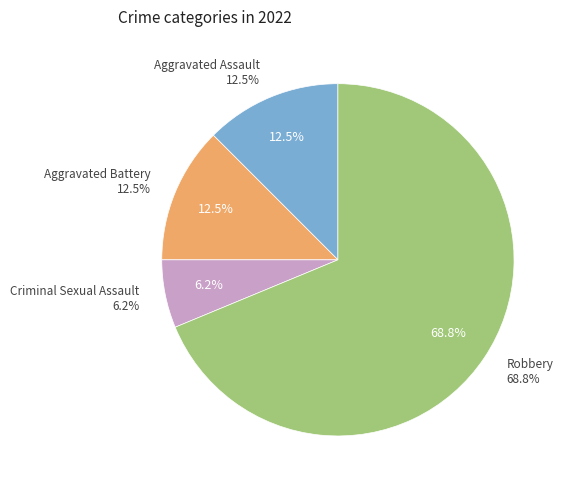

Which category has the biggest portion of the pie?

Robbery